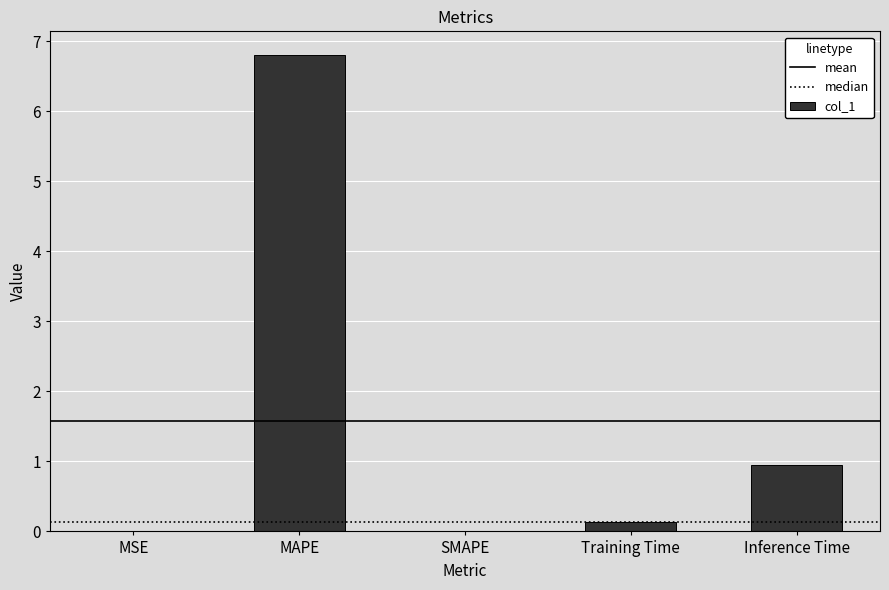

Between SMAPE and MAPE, which is larger?

MAPE